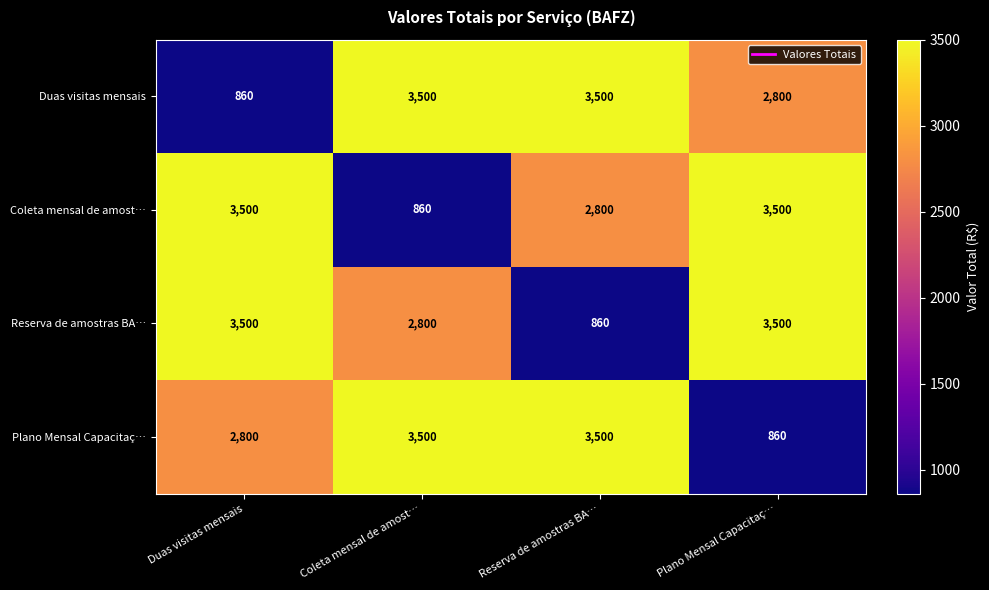

Reading left to right, extract all data points from this chart.

Duas visitas mensais: 860	3500	3500	2800
Coleta mensal de amost…: 3500	860	2800	3500
Reserva de amostras BA…: 3500	2800	860	3500
Plano Mensal Capacitaç…: 2800	3500	3500	860